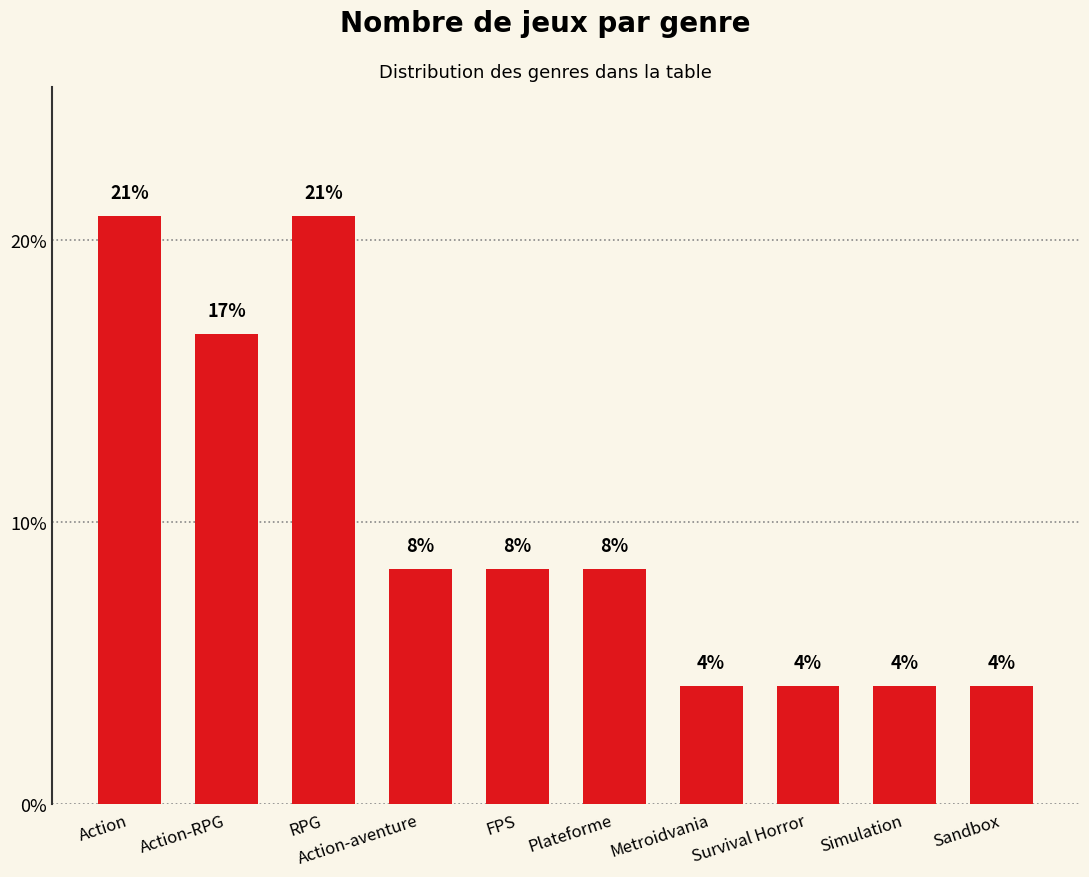

Does the chart contain any negative values?

No